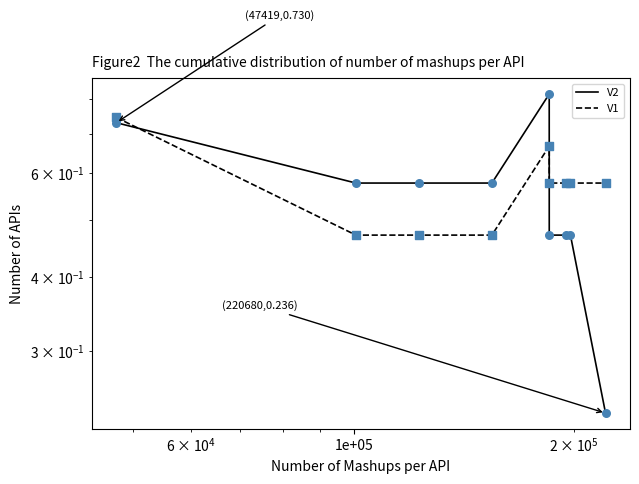

Which series has the largest Y range (max minus min)?

V2